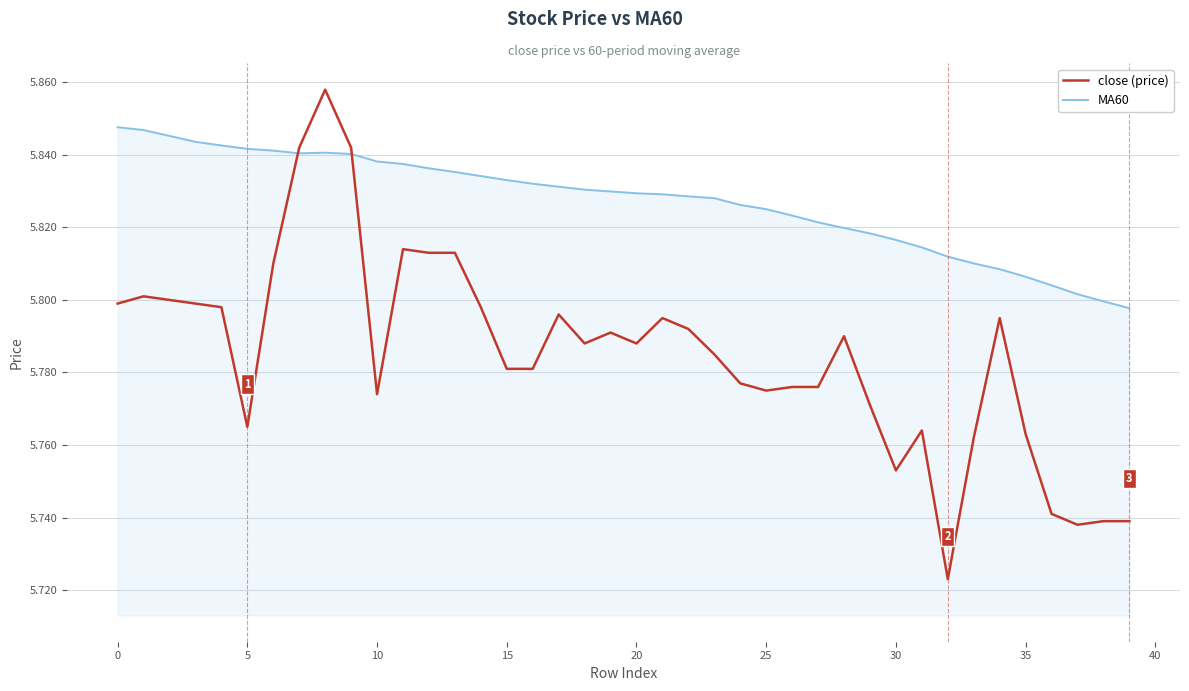

Which series has the widest spread of values?

close (price)